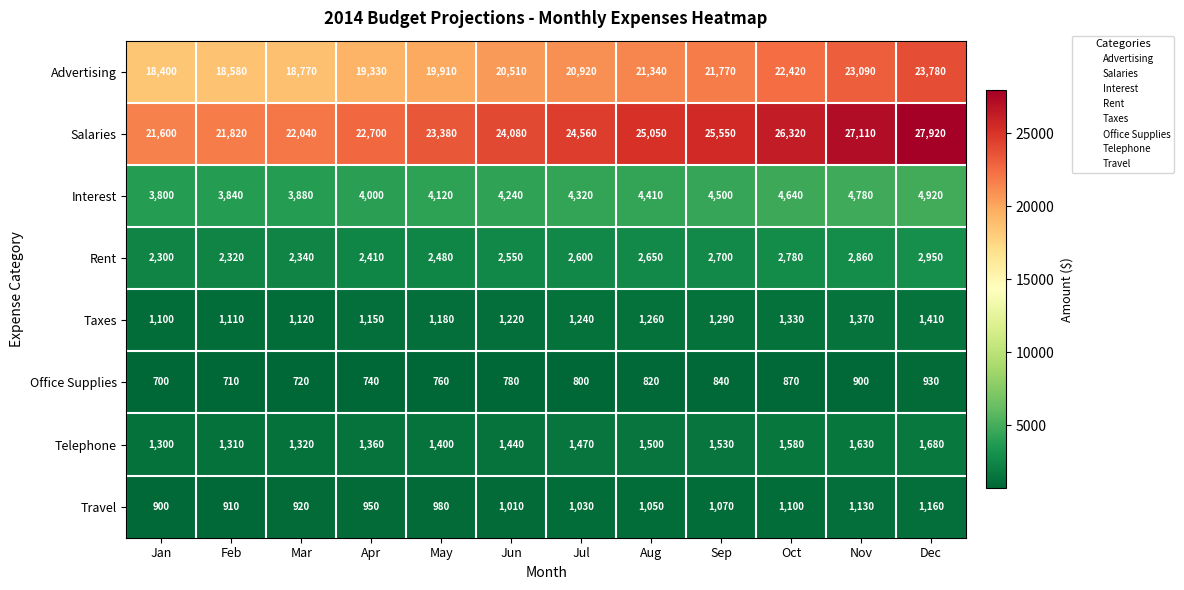

At Oct, list the series in order from smallest to largest.

Office Supplies, Travel, Taxes, Telephone, Rent, Interest, Advertising, Salaries